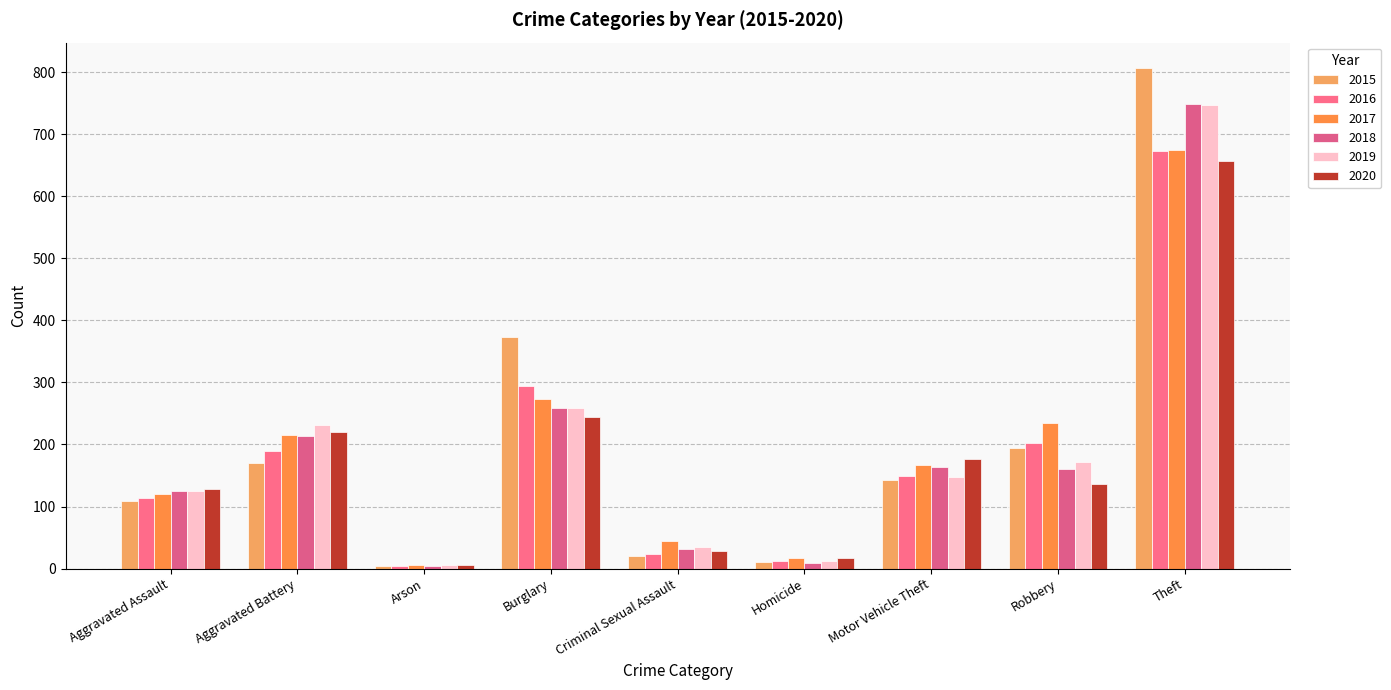

At which label is 2015 closest to 406?

Burglary